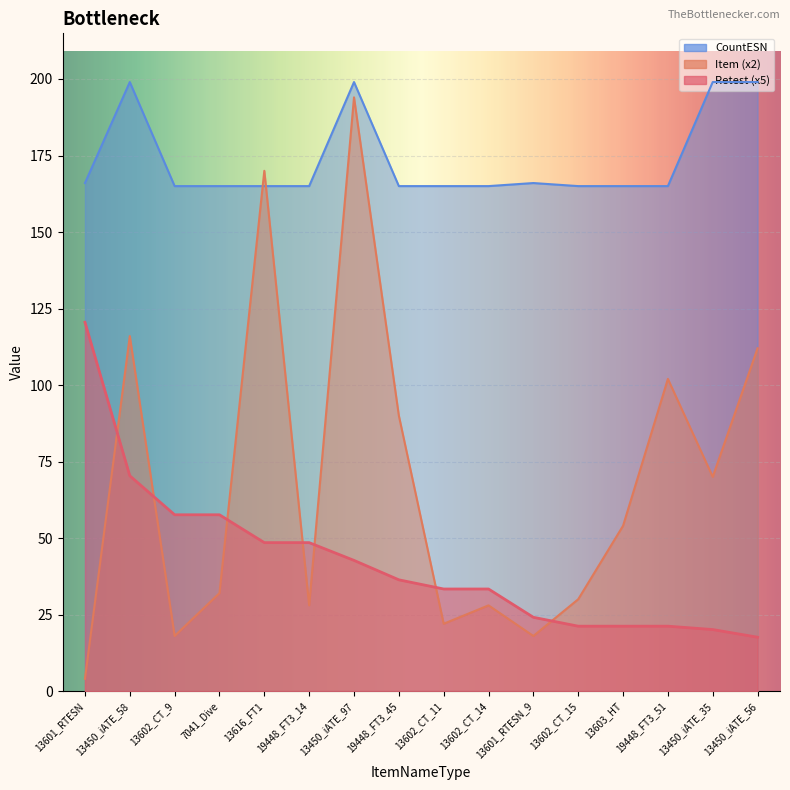

What is the label of the 4th point from the left?

7041_Dive